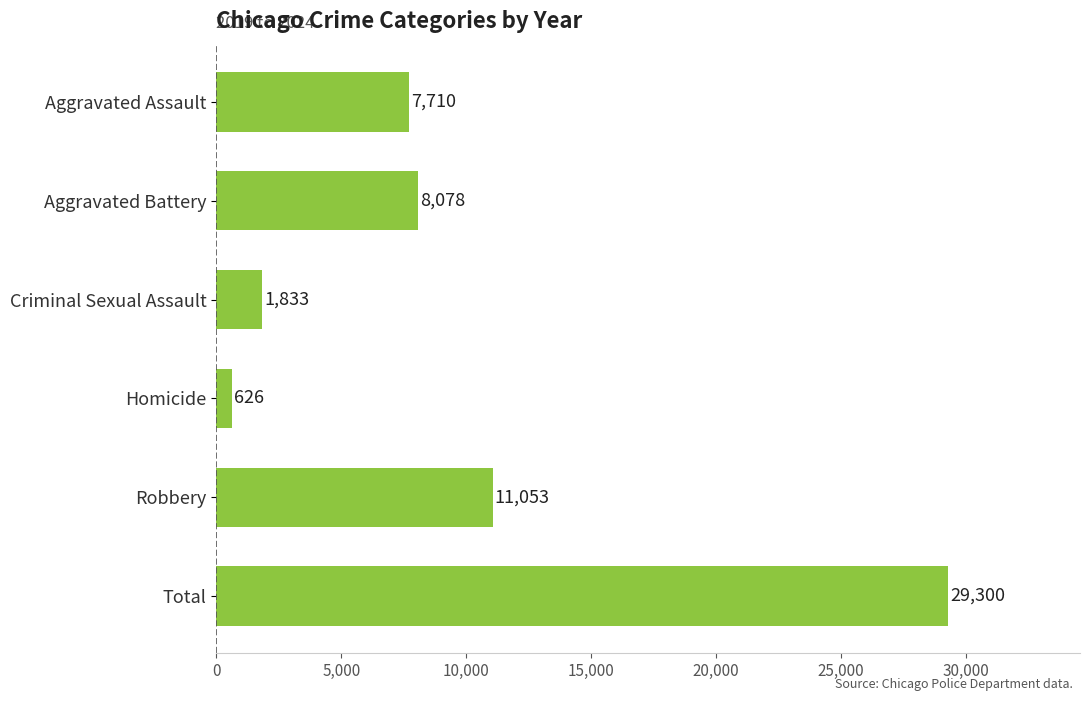

Where is the data nearest to the value 14963?

Robbery